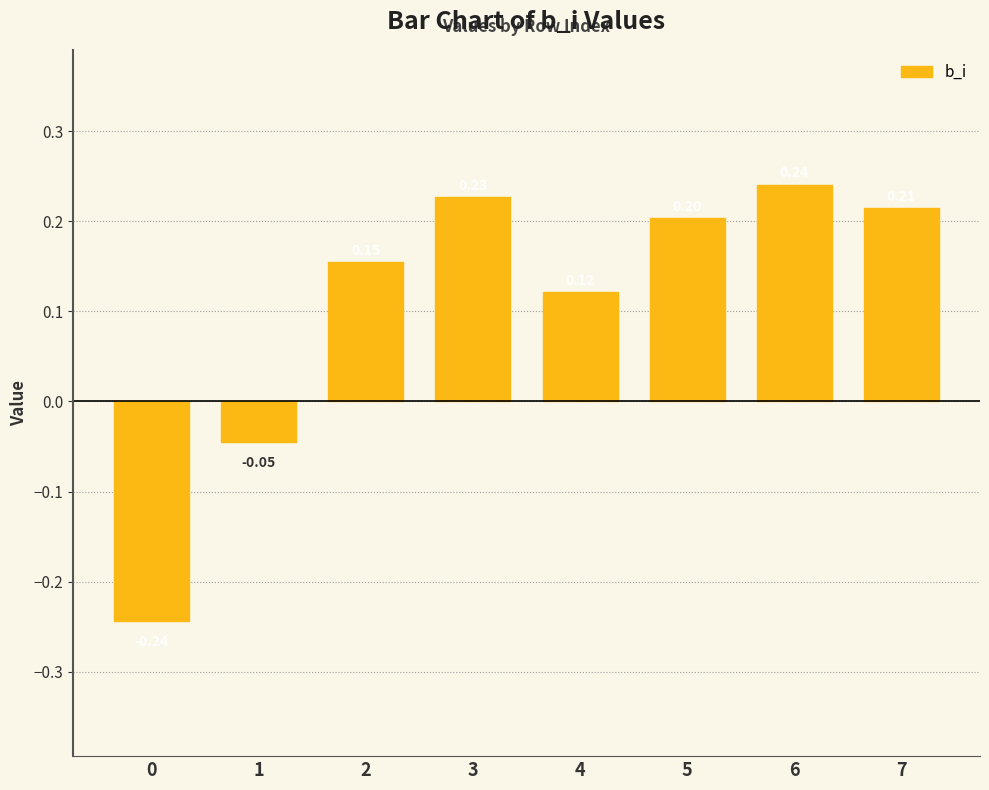

Between 5 and 6, which is larger?

6